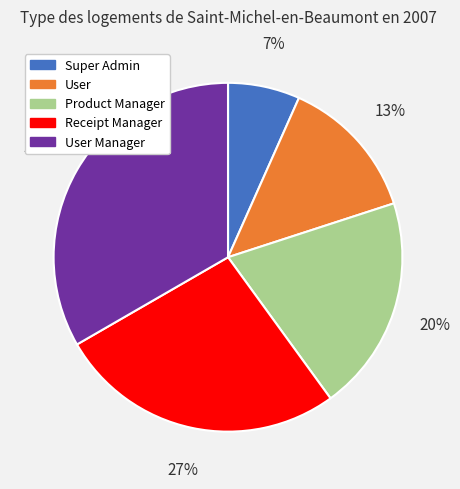

Rank the categories by value from lowest to highest.

Super Admin, User, Product Manager, Receipt Manager, User Manager